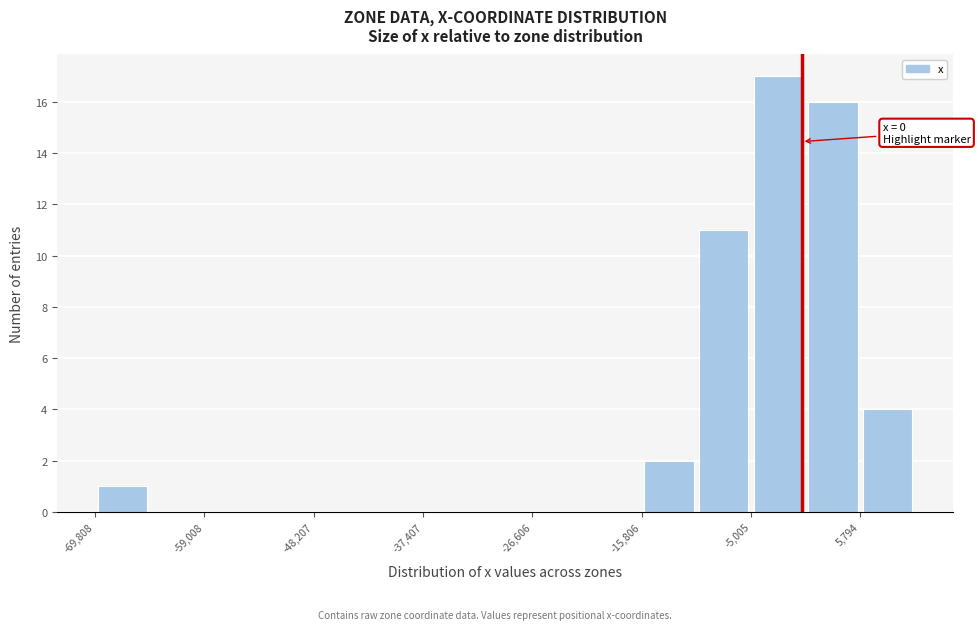

Read against the x-axis, roughly where is the centre of the tallest bar?

-2000